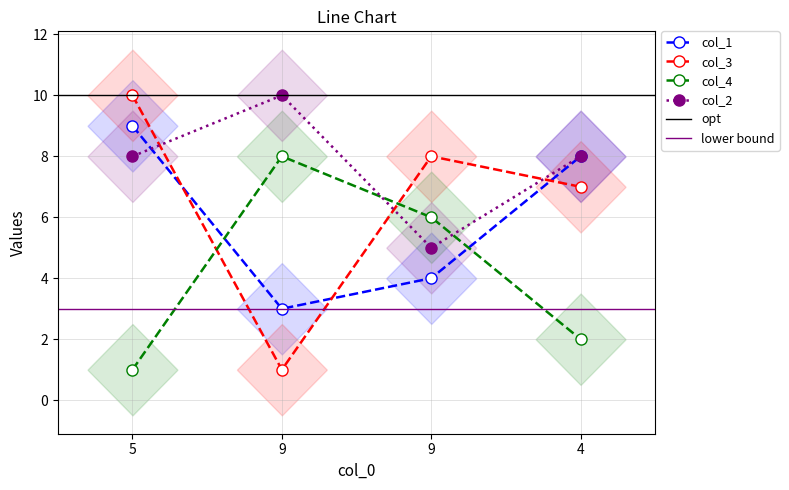

Does the chart display data point markers on the line(s)?

Yes